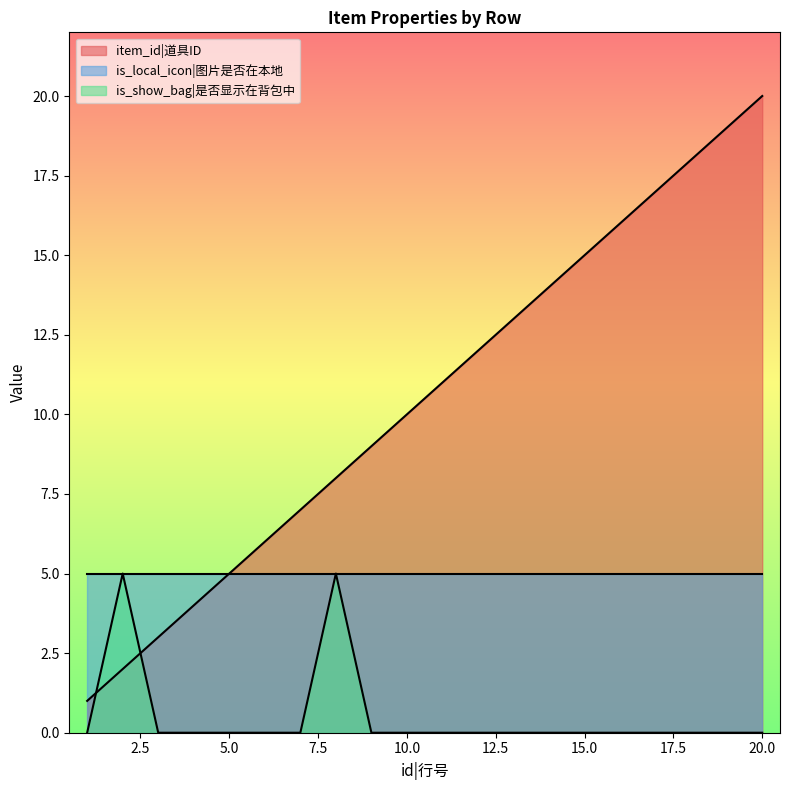

Between which two adjacent categories do item_id and is_show_bag first intersect?

1 and 2